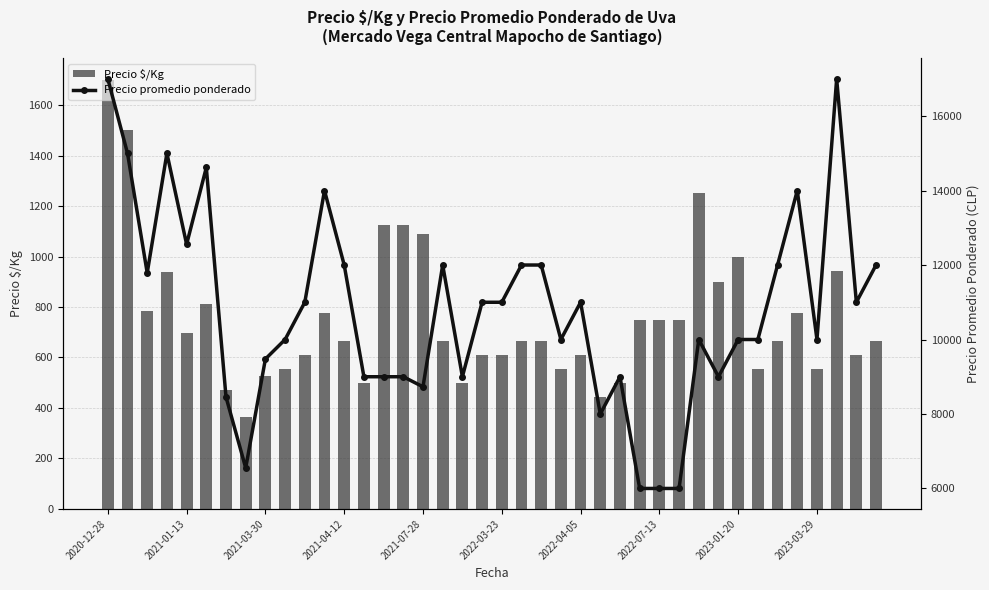

How many groups of bars are there?

40